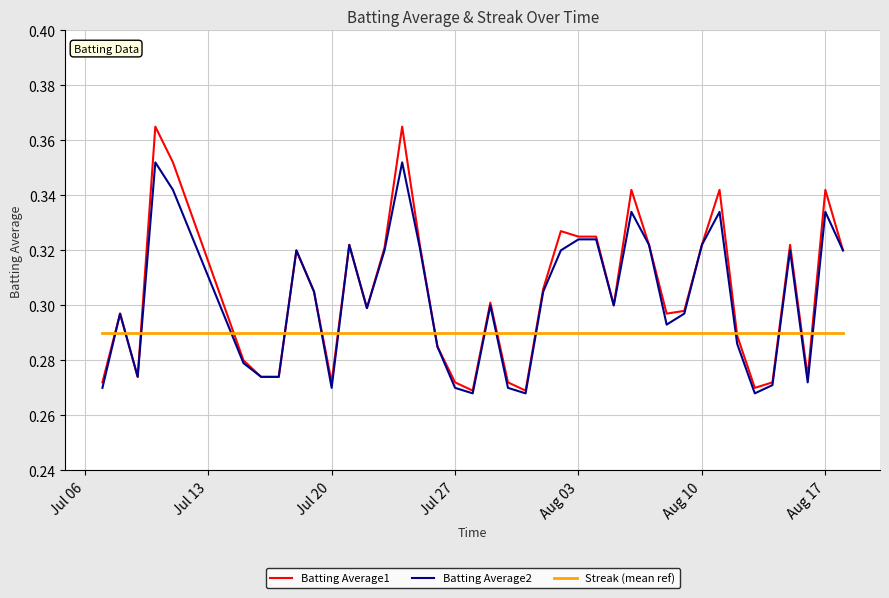

List the series in order of their peak value, highest first.

Batting Average1, Batting Average2, Streak (mean ref)